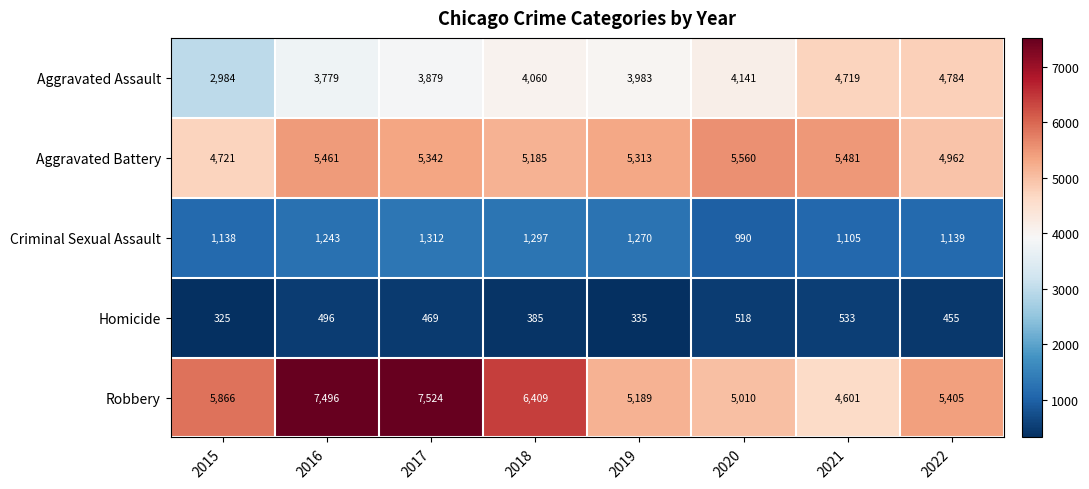

Which series has the largest range (max minus min)?

Robbery